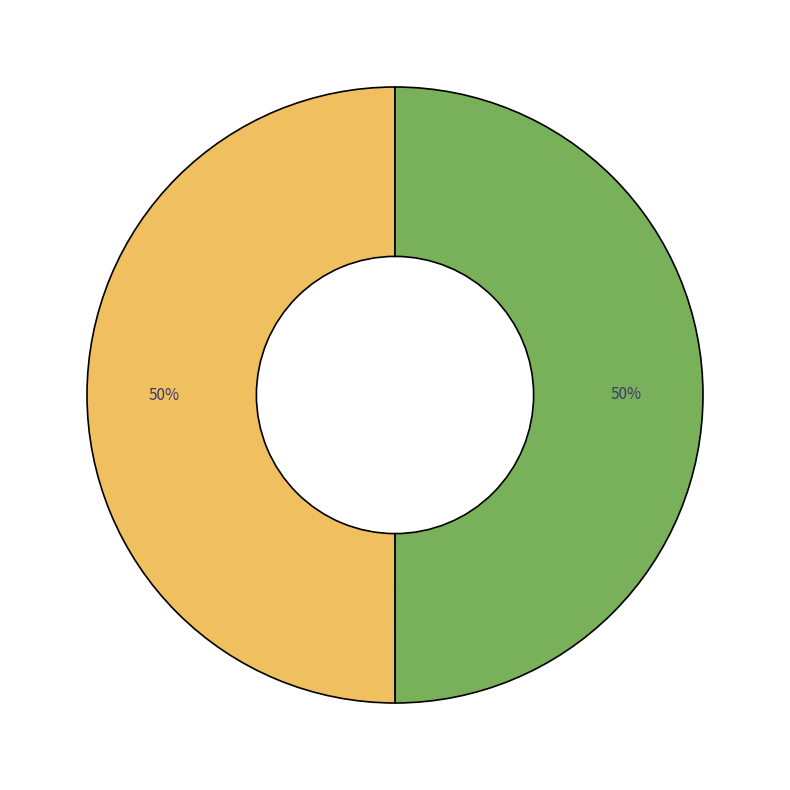

To the nearest percent, what is the average slice percentage?

50%